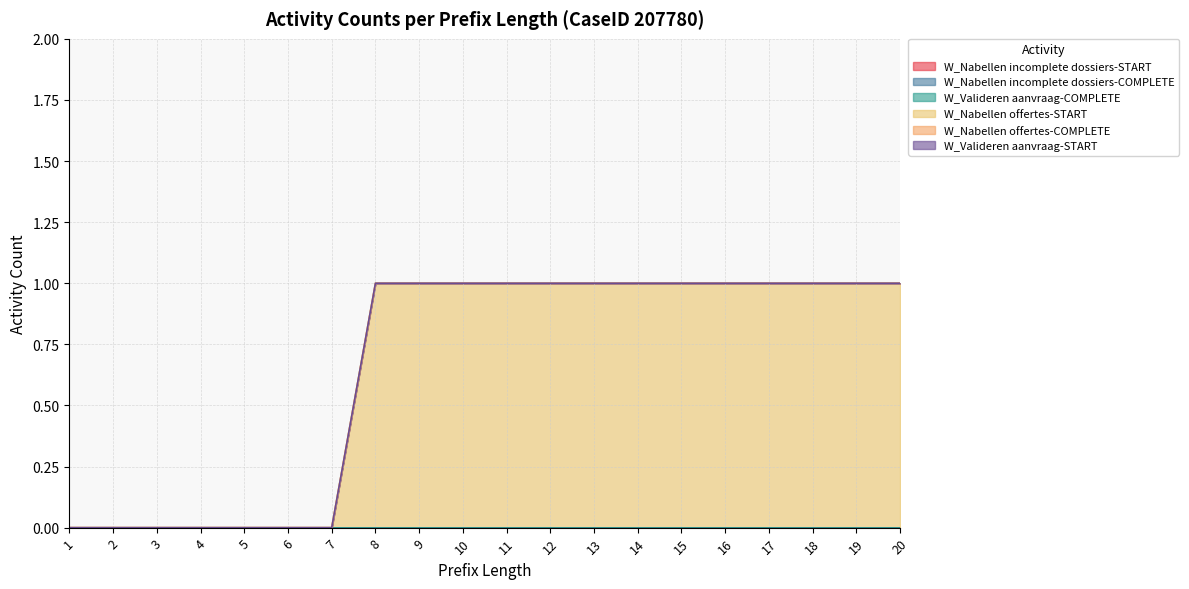

Which series has the largest total across all categories?

W_Nabellen offertes-START